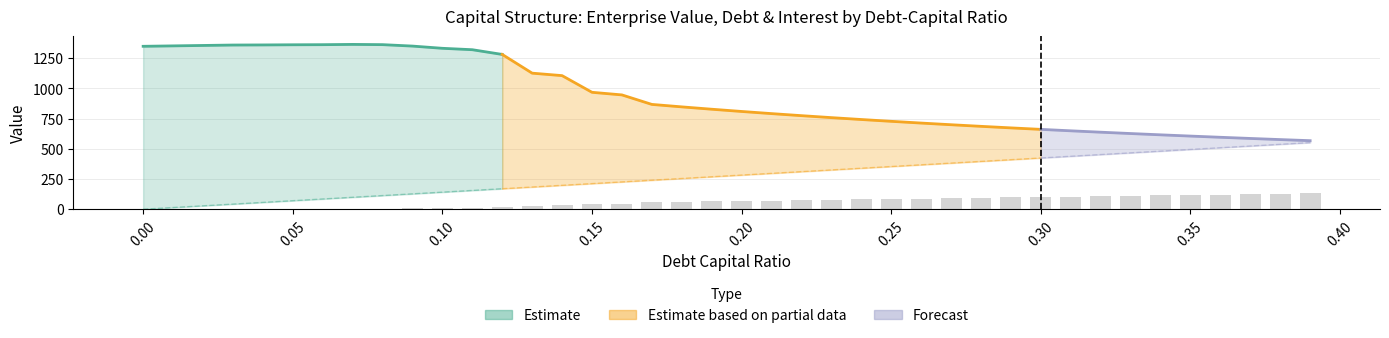

How many values exceed 67?

20